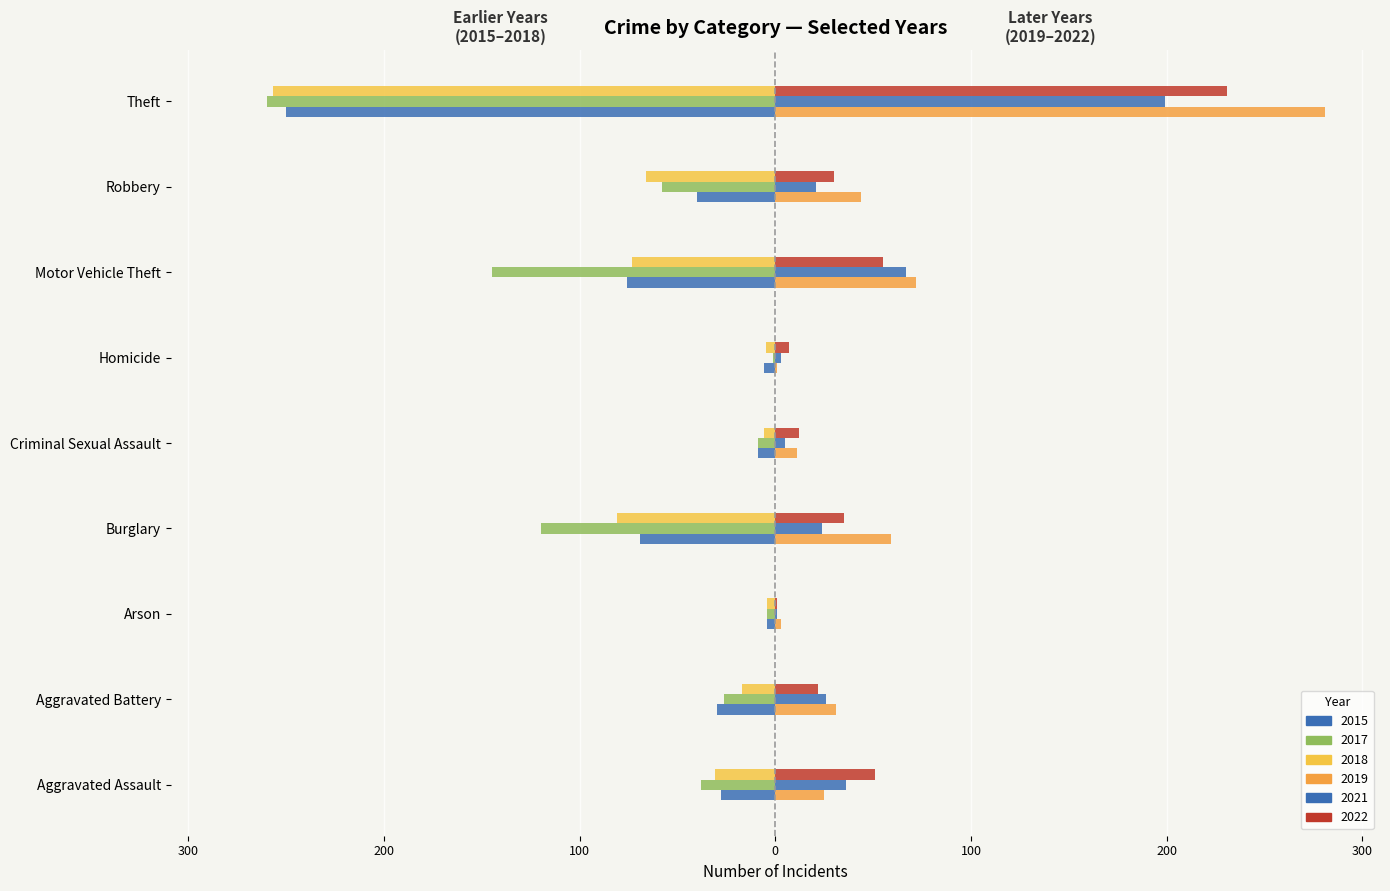

Rank the series by their maximum value, from lowest to highest.

2015, 2018, 2017, 2021, 2022, 2019